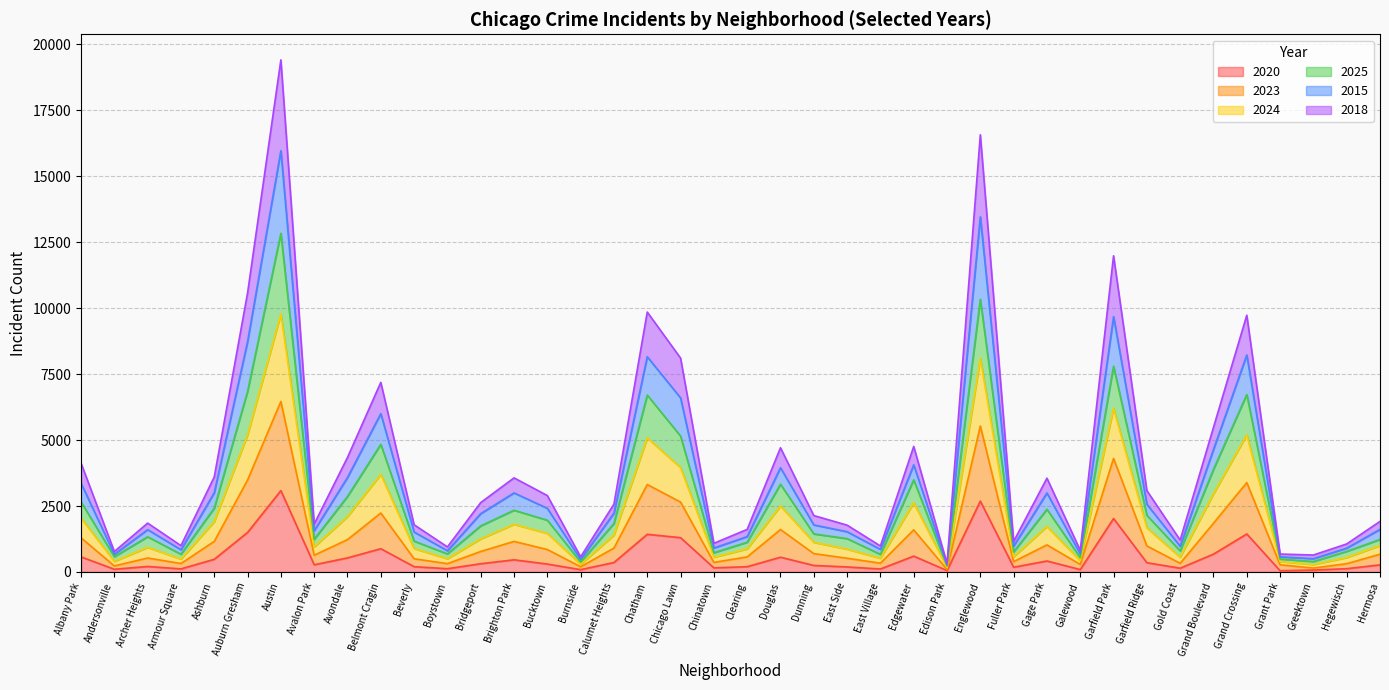

At which category is the sum across all series the highest?

Austin